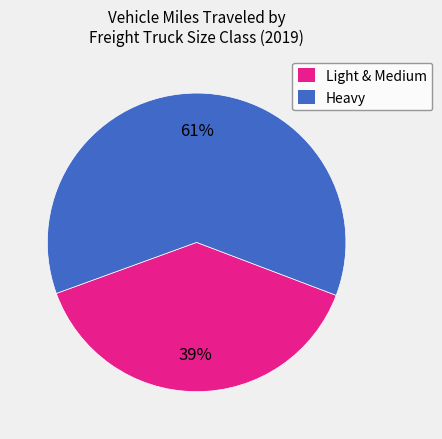

Rank the categories by value from highest to lowest.

Heavy, Light & Medium